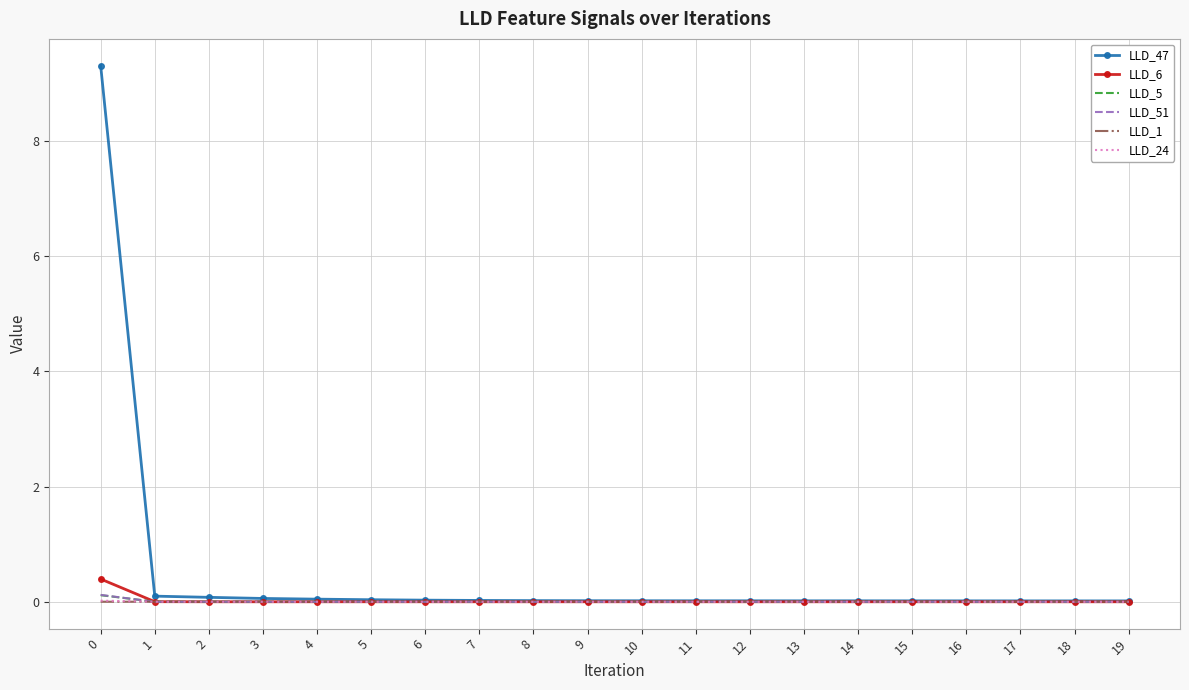

What is the maximum value shown in the chart?

9.3